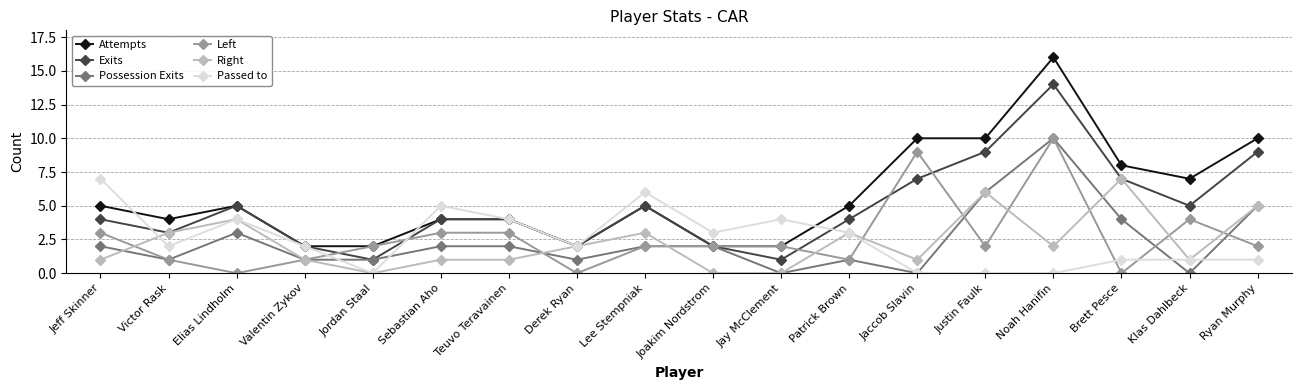

What is the spread (max minus min) of values at Elias Lindholm?

5